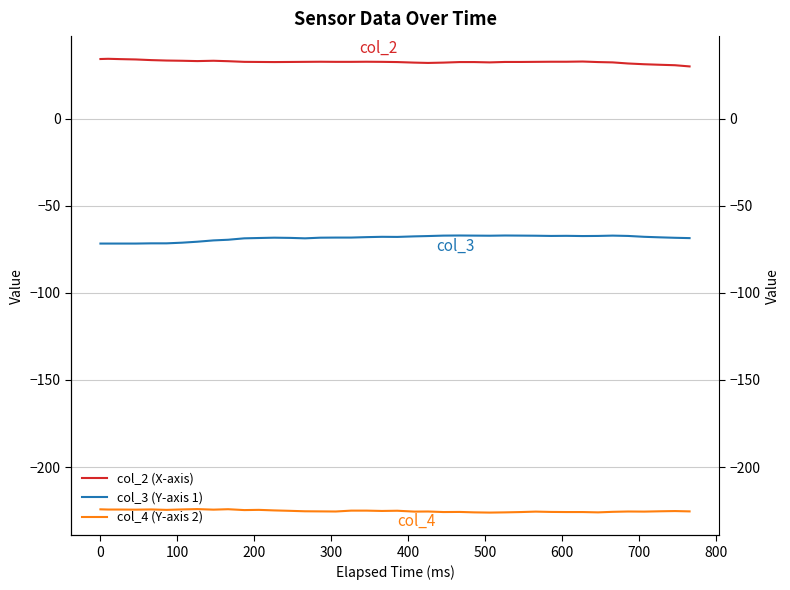

The col_2 (X-axis) series shows 15.5 at 16. True or false?

False